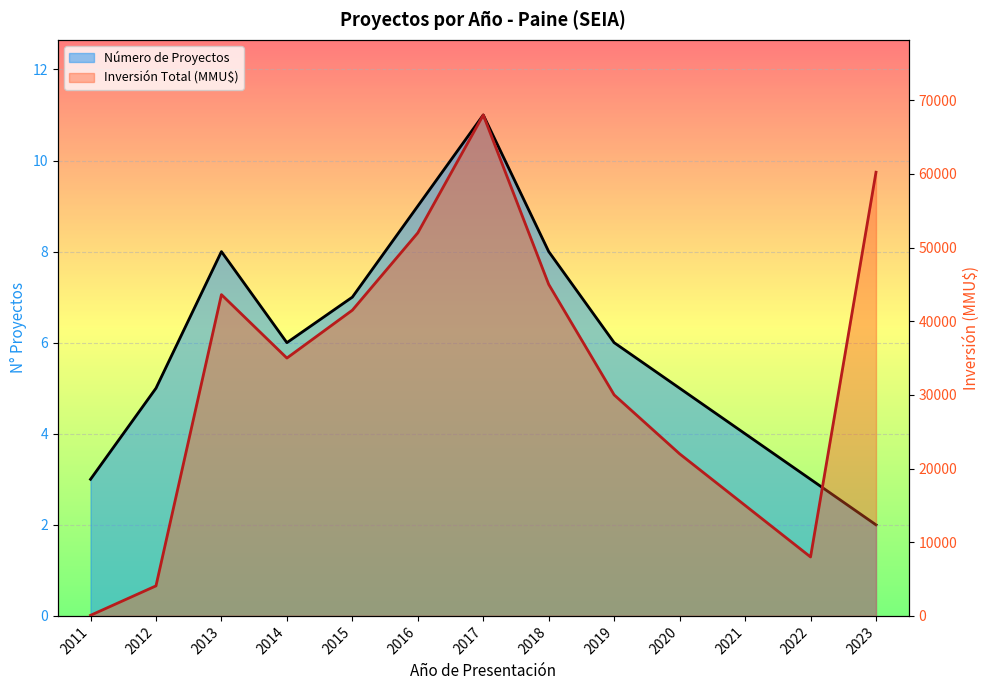

What is the spread (max minus min) of values at 2022?

7997